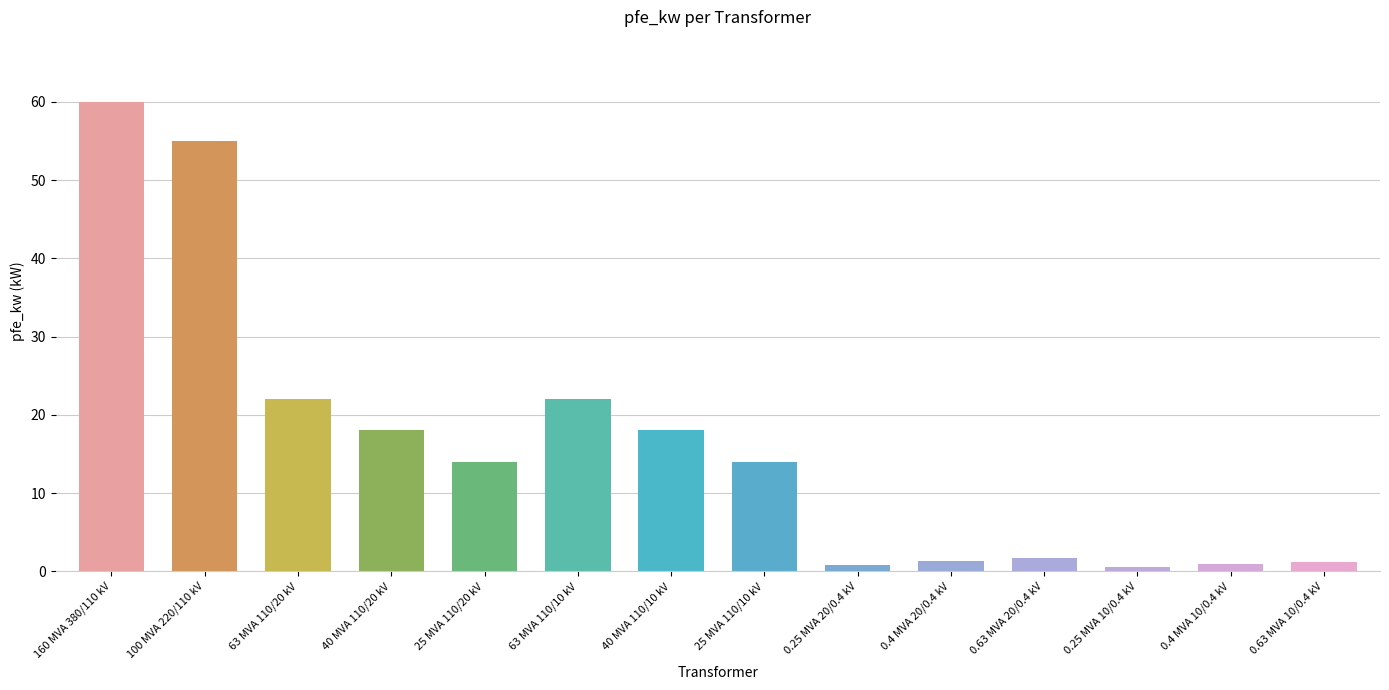

How many distinct data groups are displayed?

1